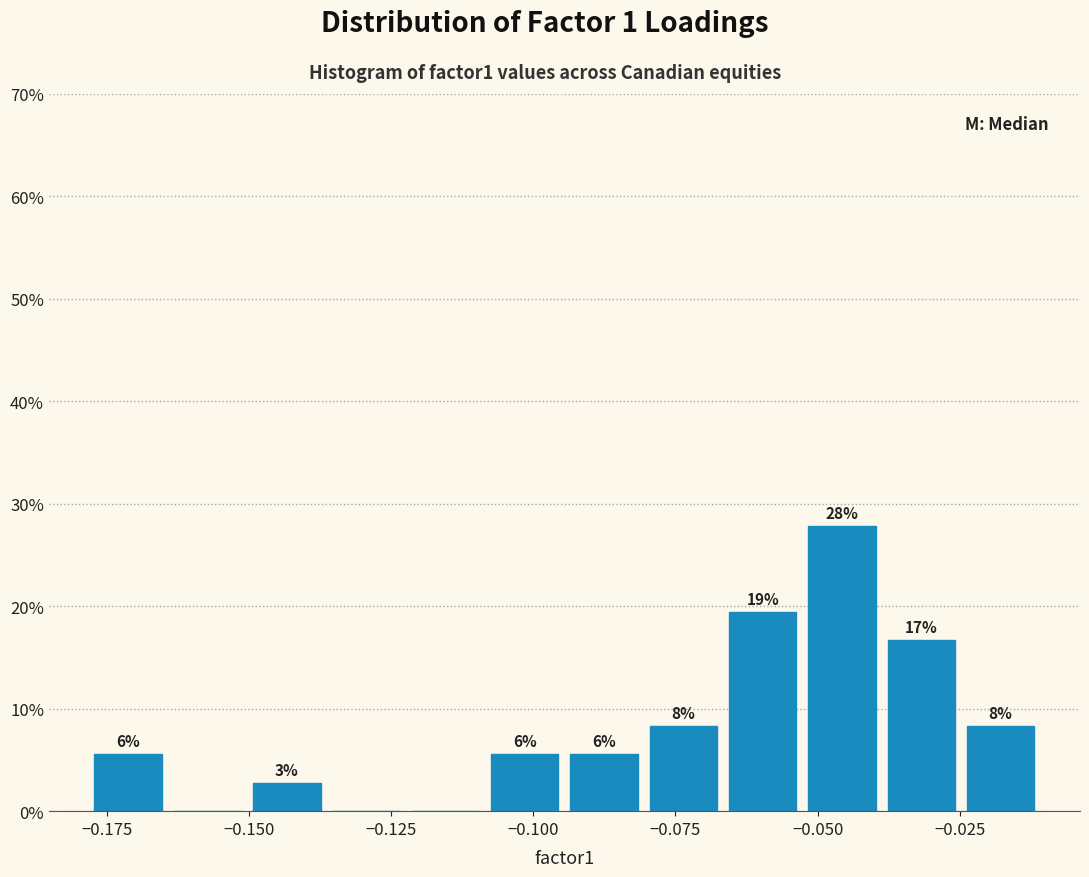

Around what value on the x-axis is the tallest bar? Give the approximate position of its centre, as read against the axis.

-0.045